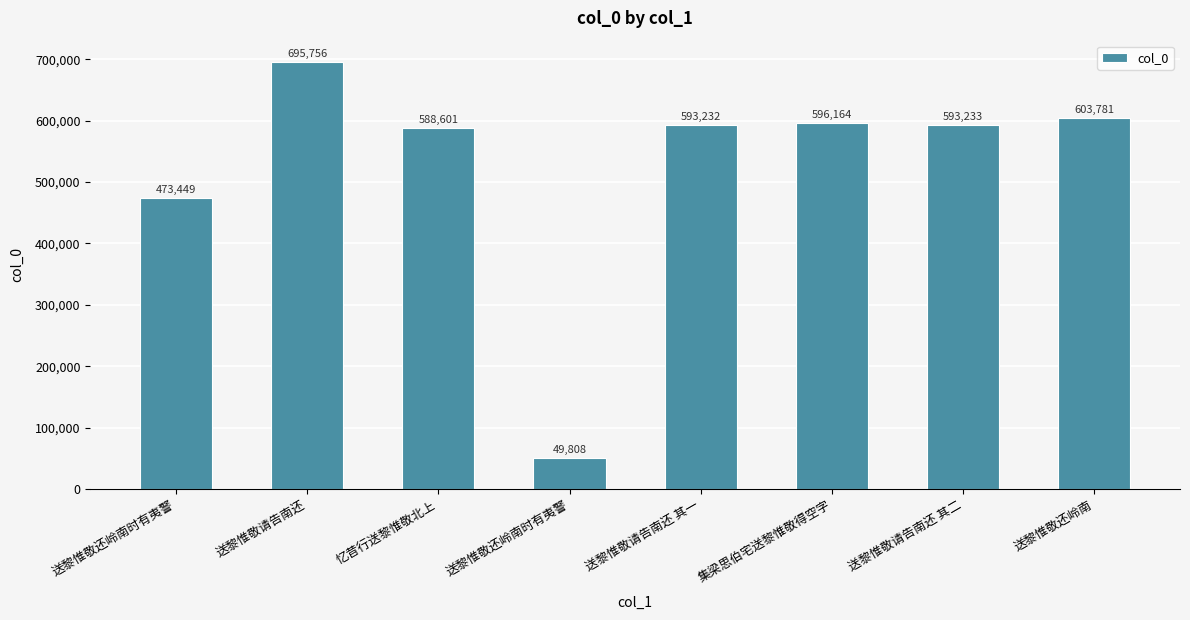

Count the number of categories in the chart.

8